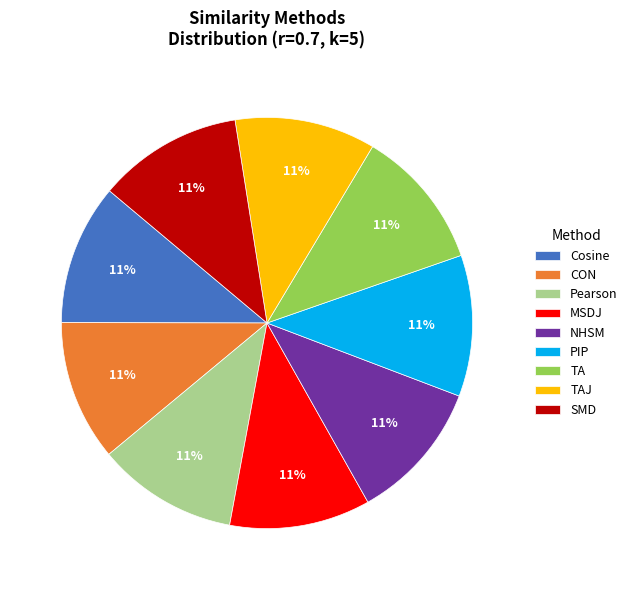

To the nearest percent, what portion does NHSM represent?

11%